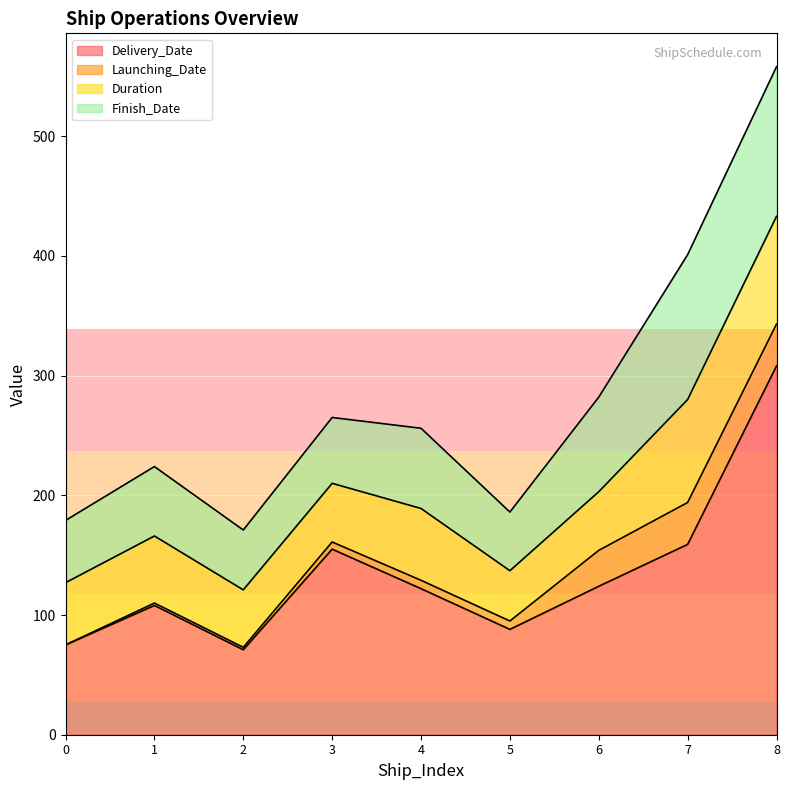

Is the value of Finish_Date at 7 greater than the value of Launching_Date at 2?

Yes